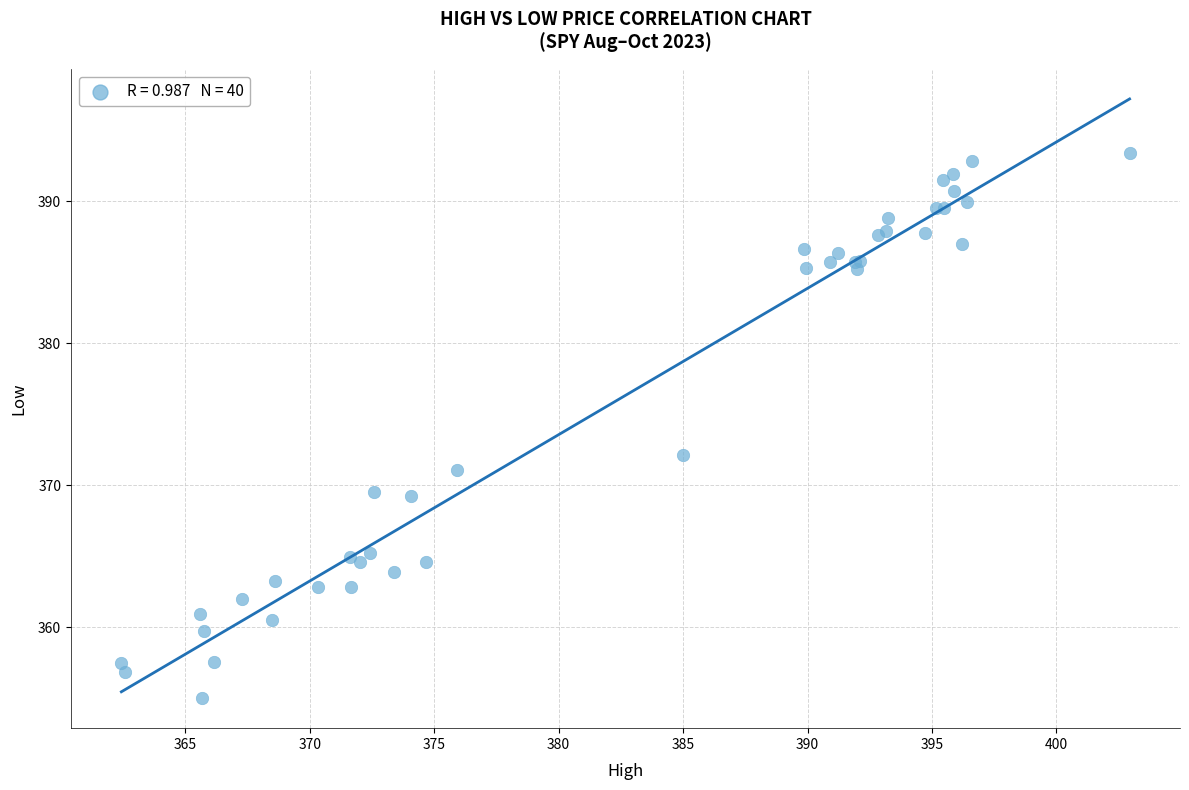

What Y value in the scatter plot is closest to 374?

372.2